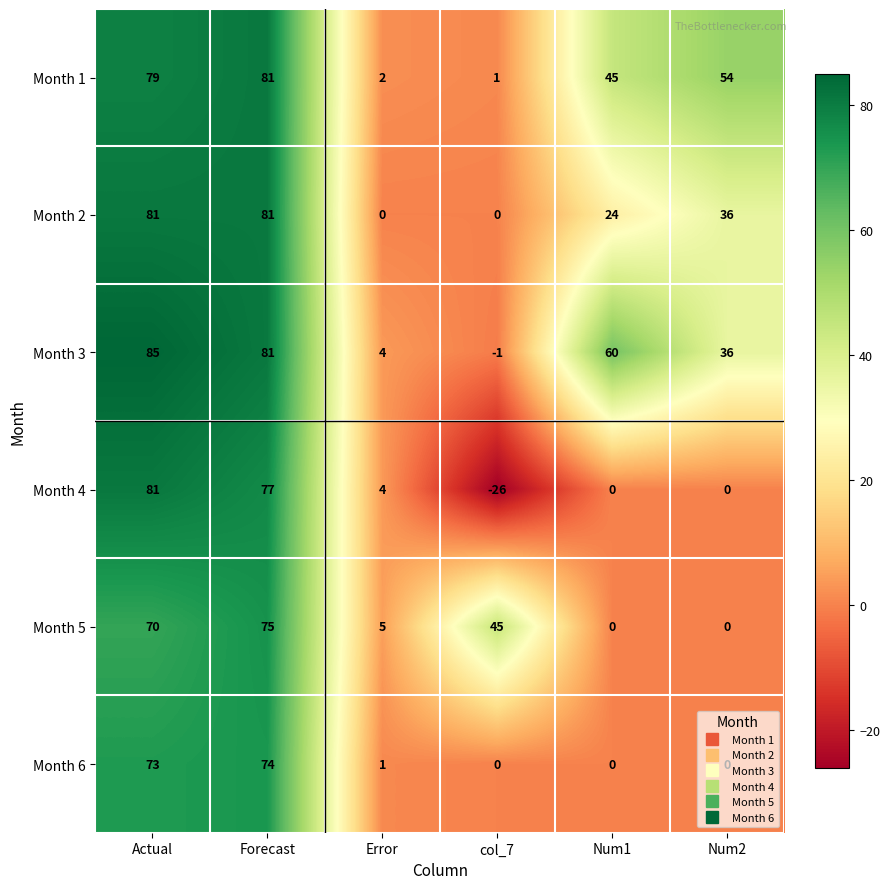

What is the difference between the maximum and second lowest values in the Month 4 series?

81